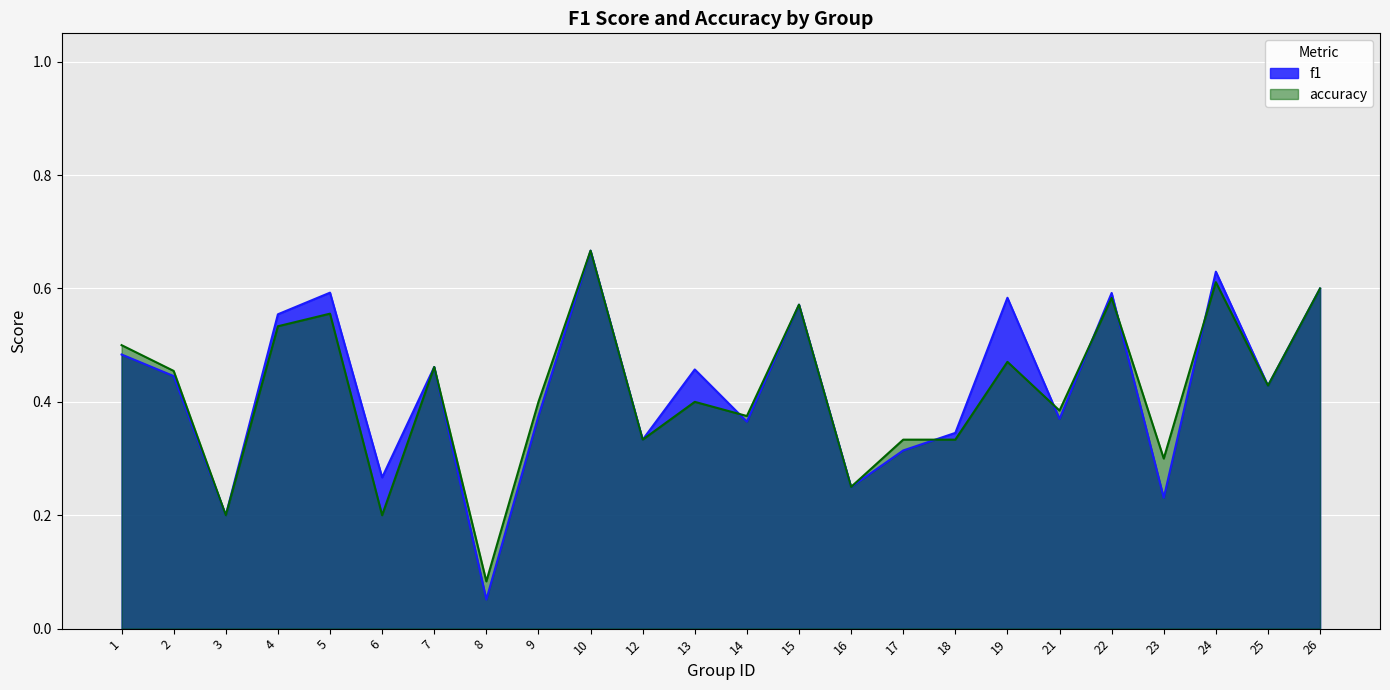

Count the number of categories in the chart.

24